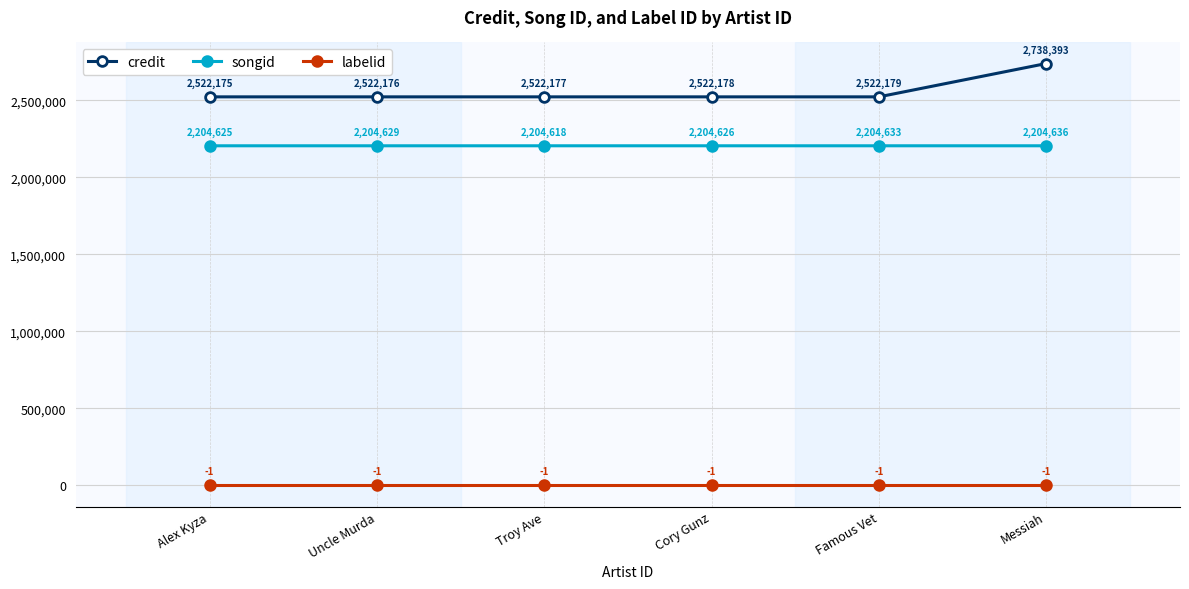

At which label is labelid closest to -1?

Alex Kyza